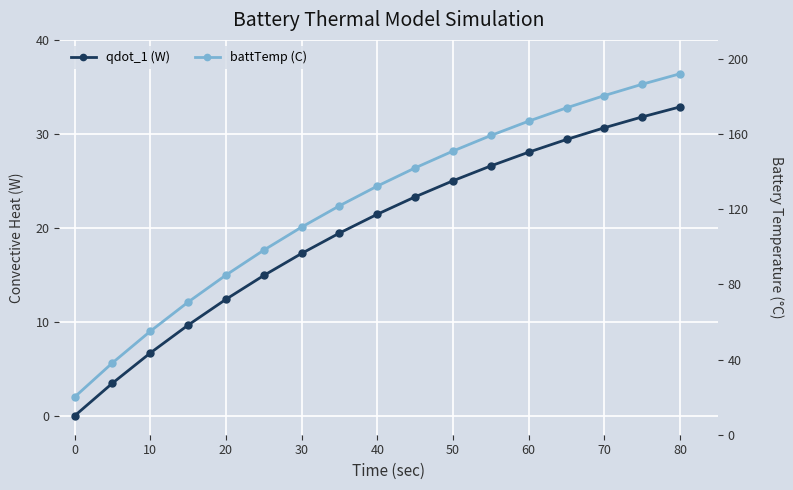

Which has a higher value, 0 or 70?

70